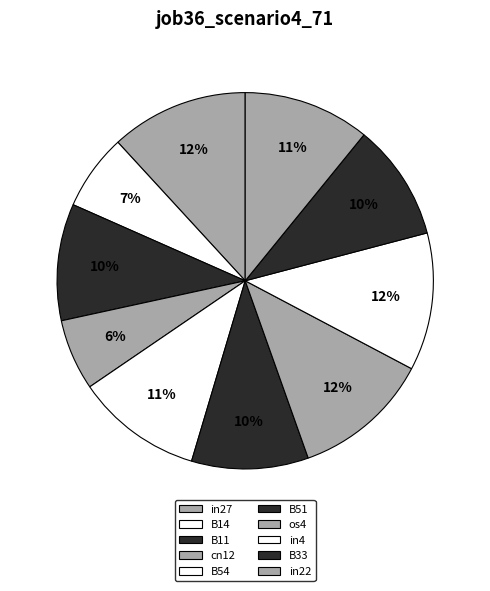

How much of the chart is everything except B54?

89.1%